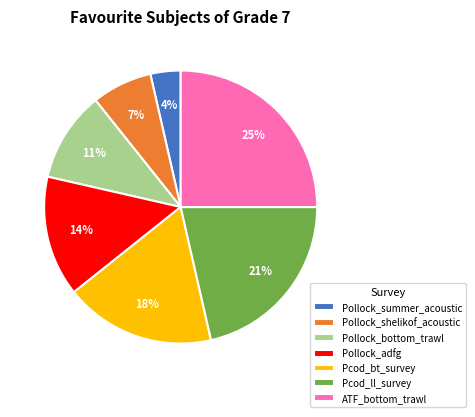

Which has a higher value, ATF_bottom_trawl or Pollock_summer_acoustic?

ATF_bottom_trawl